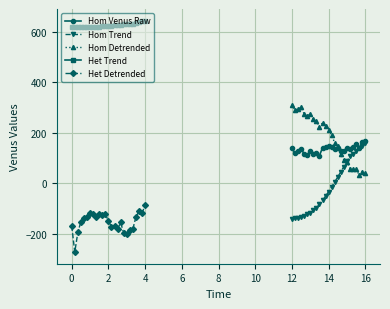

True or false: Hom Venus Raw has more than 0 points higher than both neighbors.

True